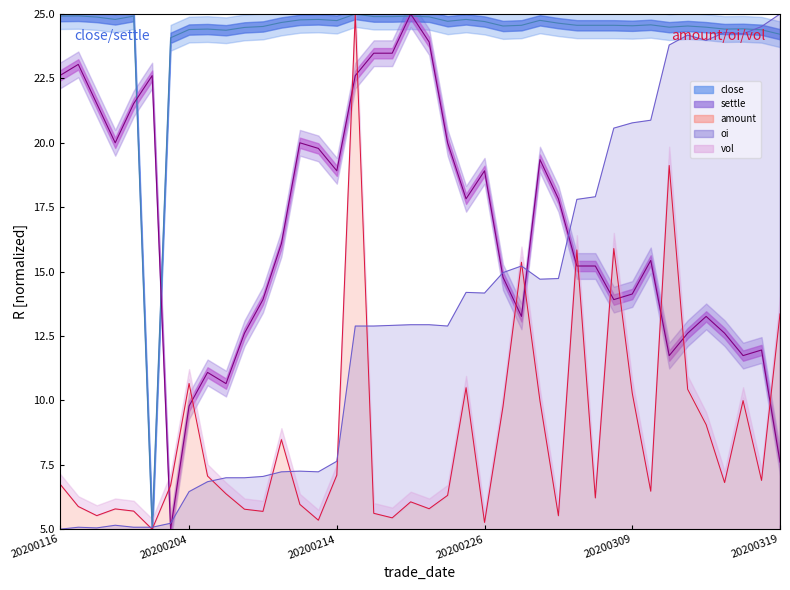

What is the greatest value displayed?

25.0